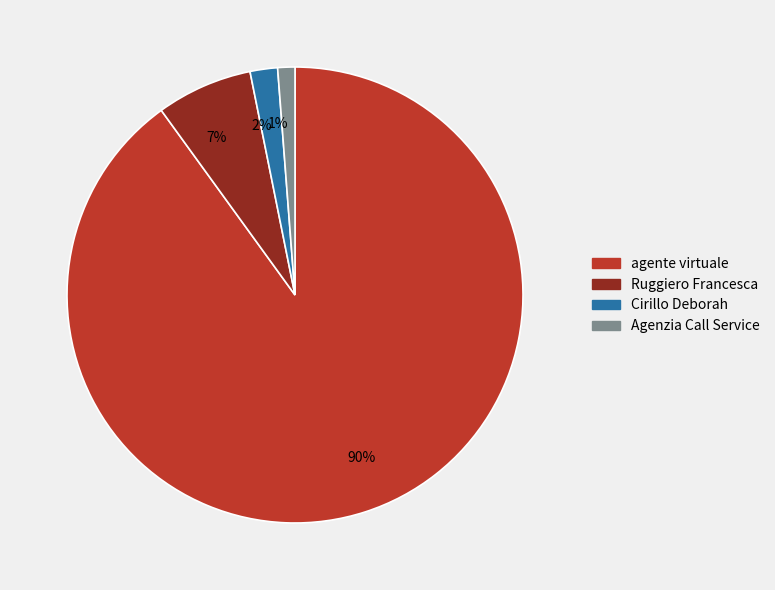

Between 1% and 2%, which is larger?

2%